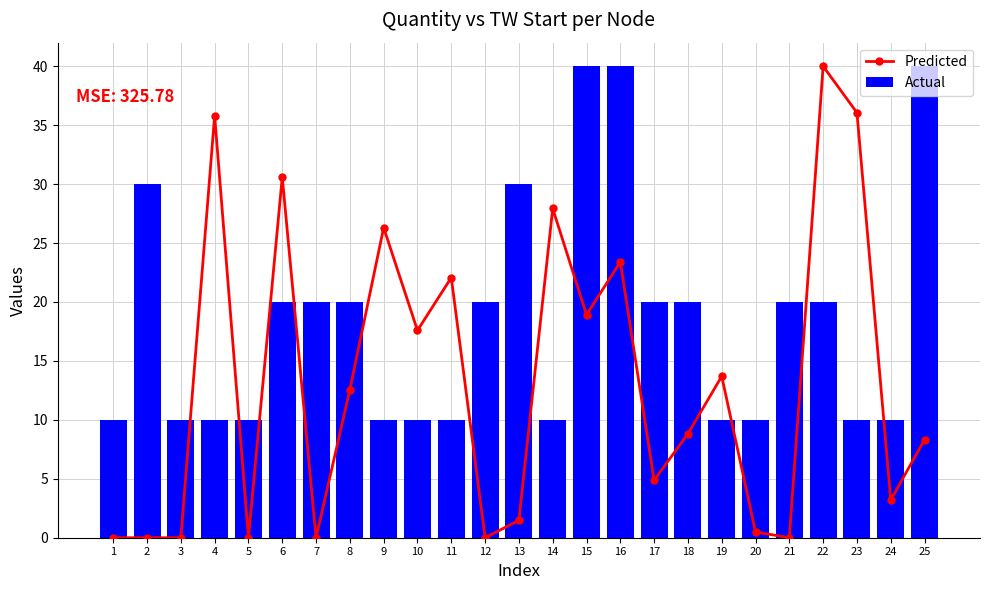

The value of Actual at 3 is 10.0. True or false?

True